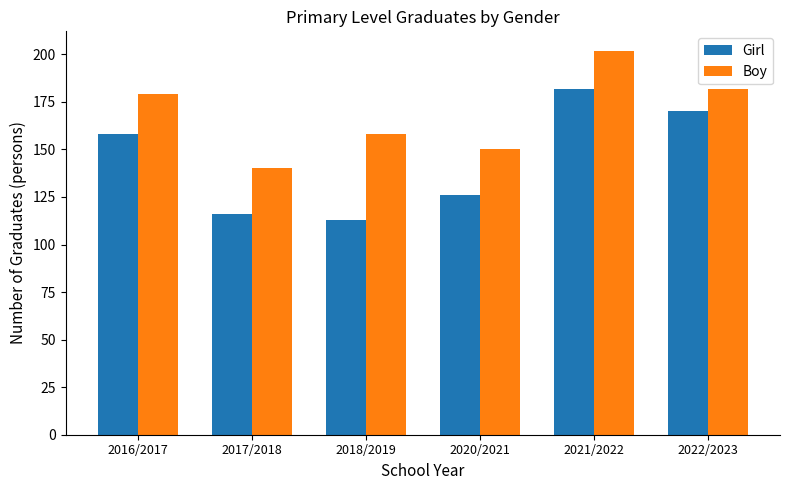

Reading left to right, list all the values displayed in this chart.

Girl: 158	116	113	126	182	170
Boy: 179	140	158	150	202	182